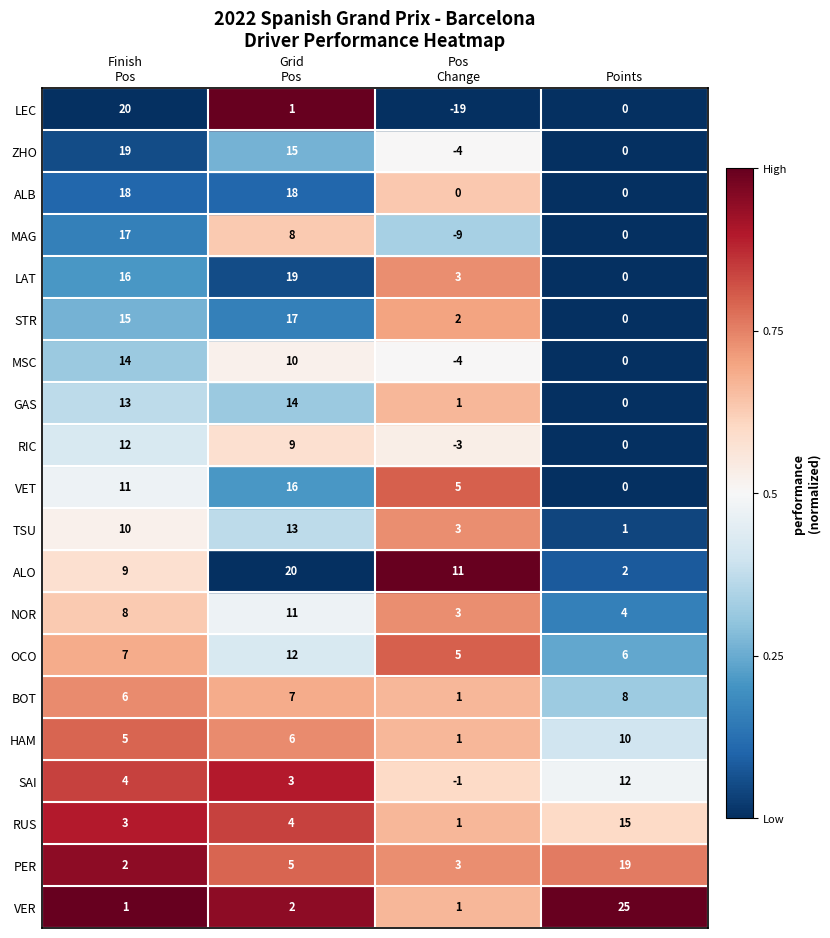

What is the maximum value for SAI?

12